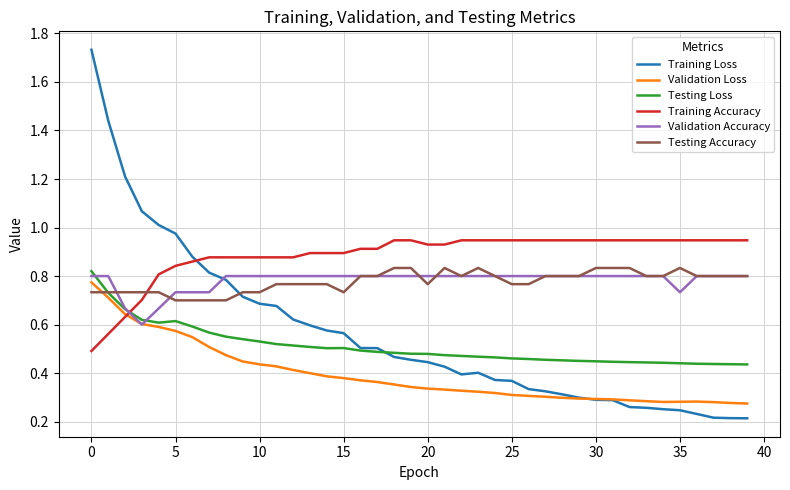

Which series has the largest total across all categories?

Training Accuracy